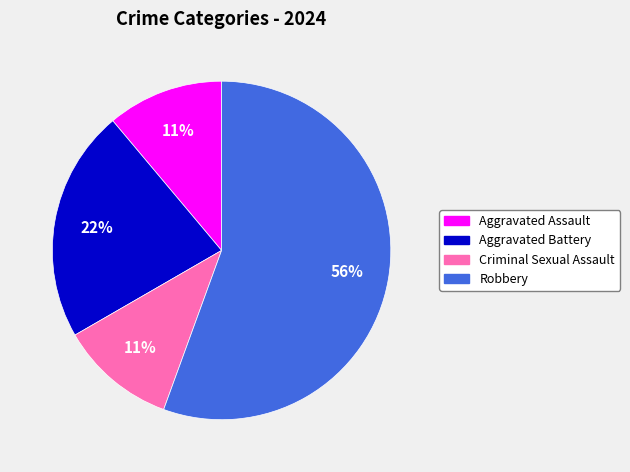

To the nearest percent, what is the average slice percentage?

25%